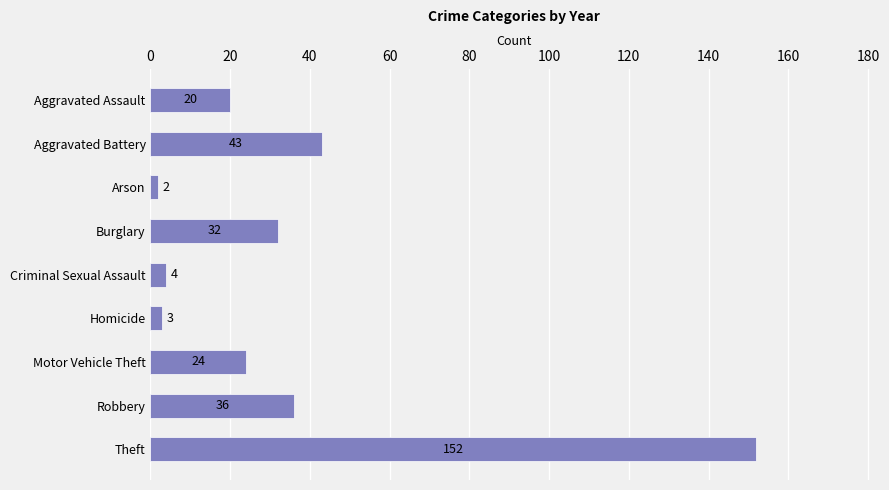

Between Homicide and Arson, which is larger?

Homicide